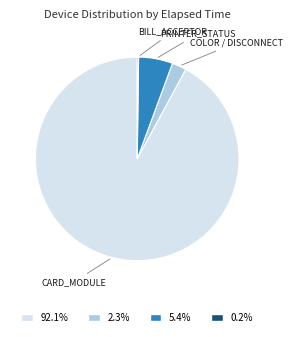

Is there a majority slice in this chart?

Yes